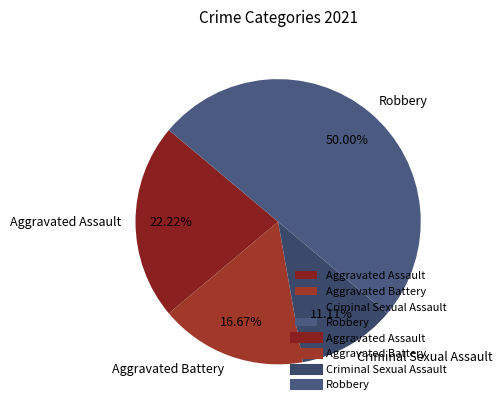

What is the ratio of the value at Robbery to the value at Criminal Sexual Assault?

4.5